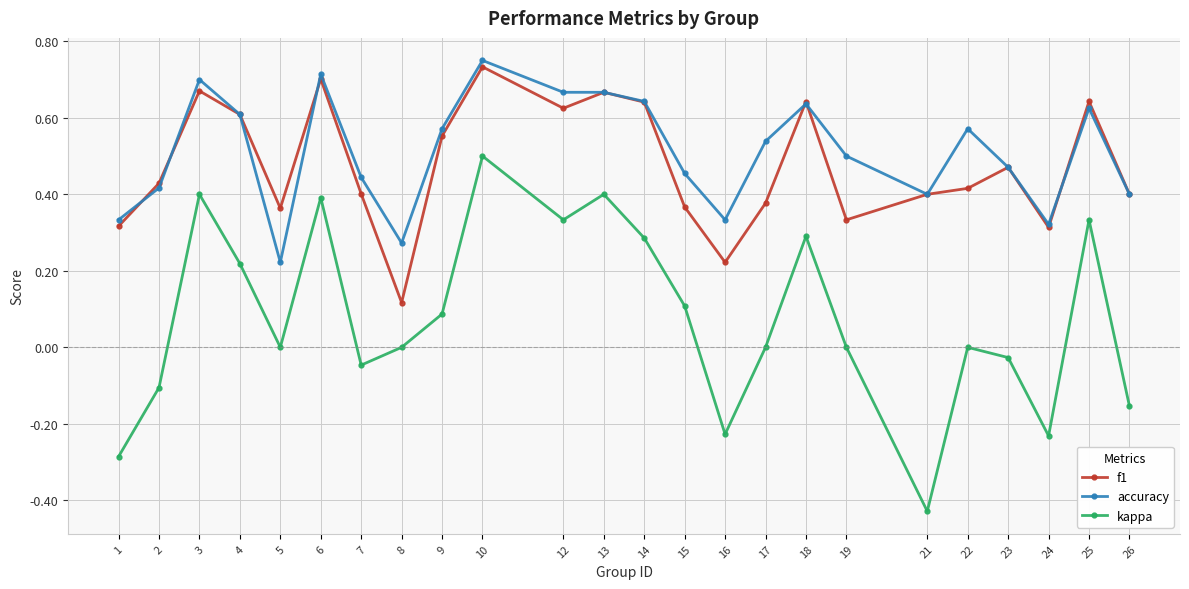

Which series has the widest spread of values?

kappa